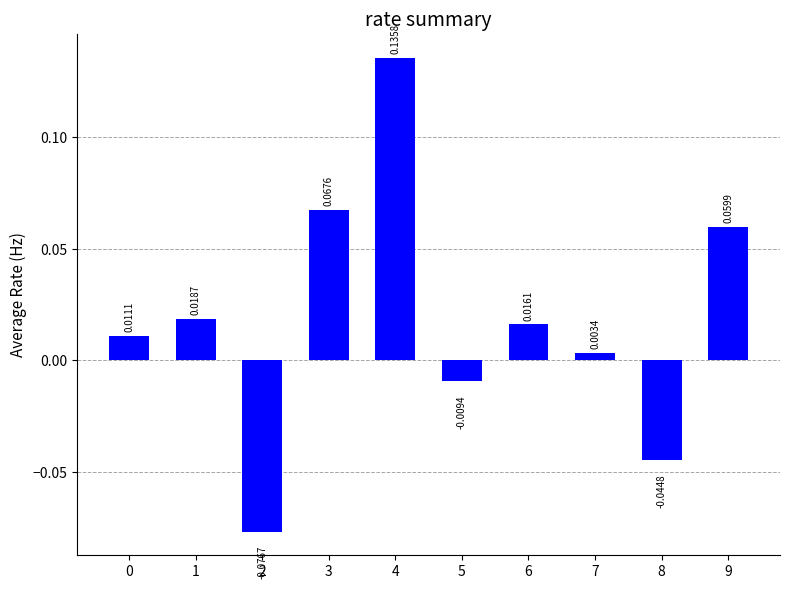

True or false: the data shows 0.2 at 4.

False